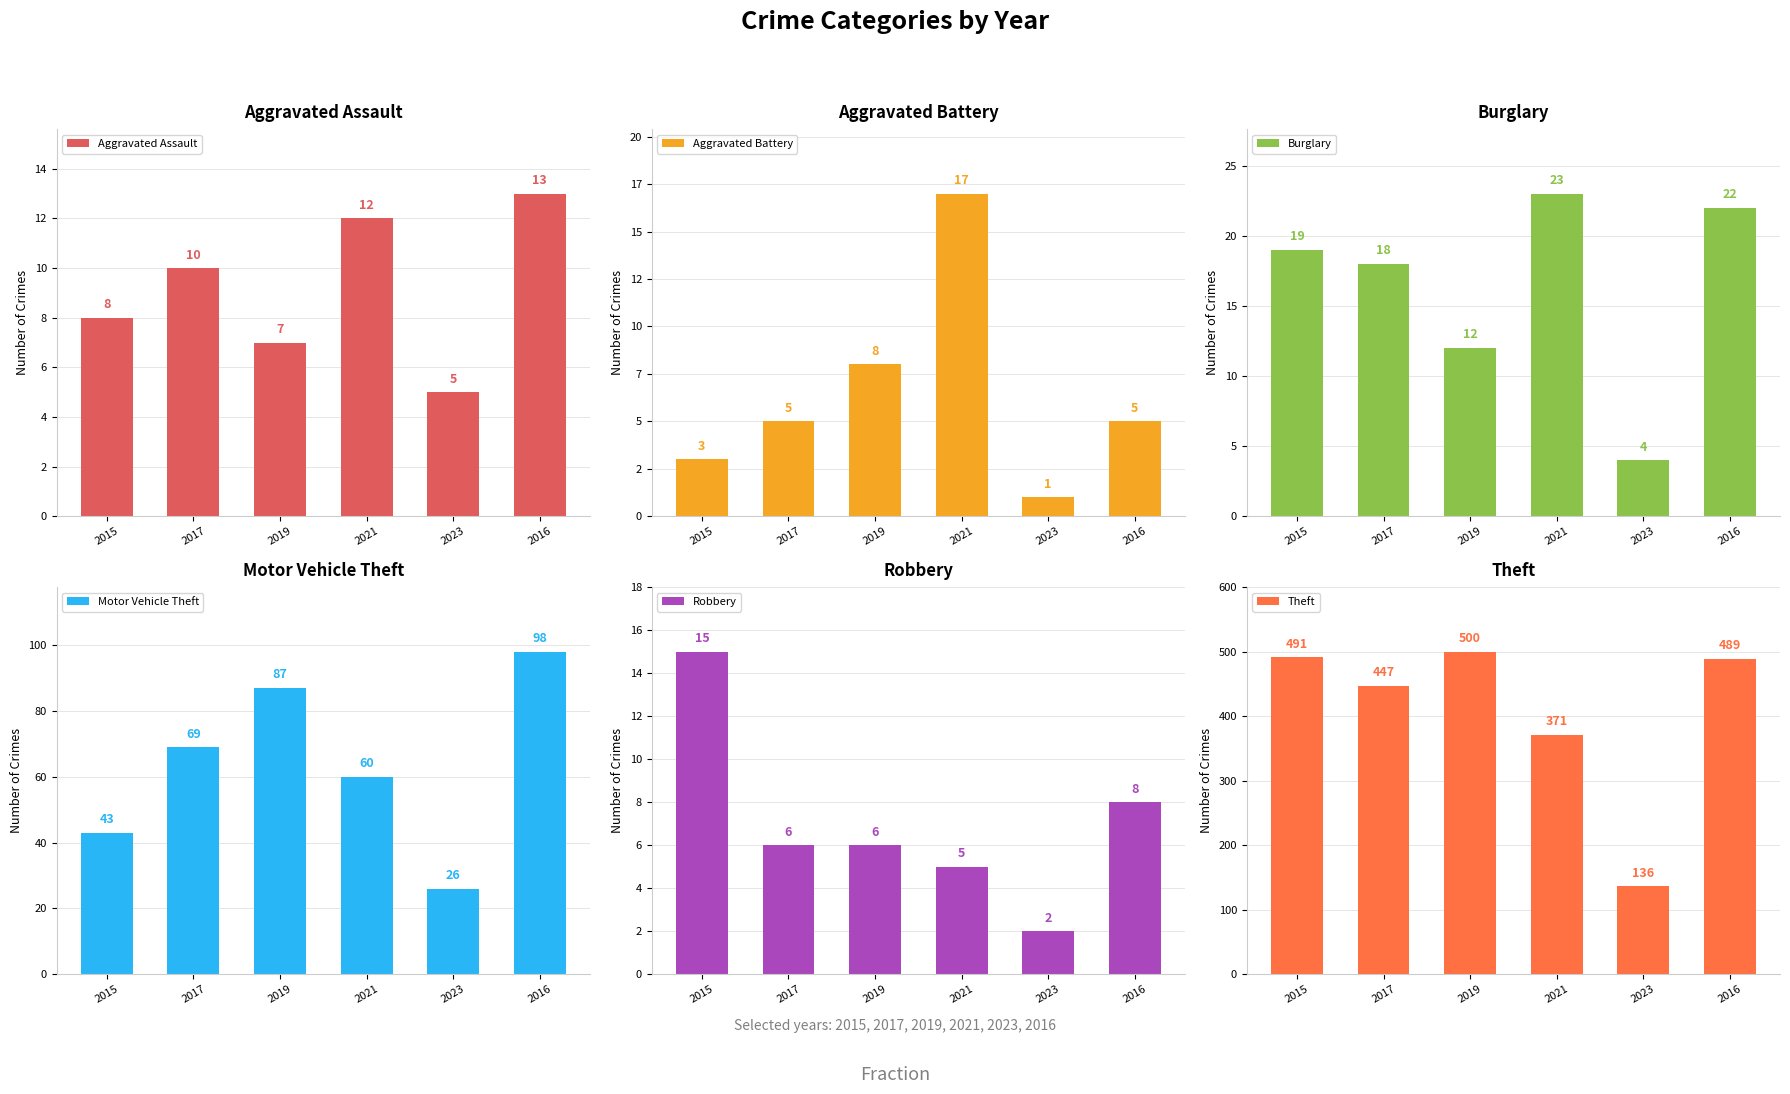

What is the difference between the second highest and second lowest values in the Motor Vehicle Theft series?

44